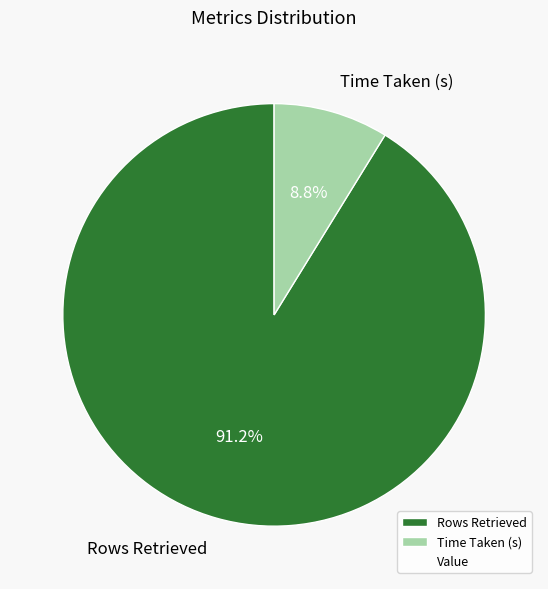

Which category has the smallest portion of the pie?

Time Taken (s)